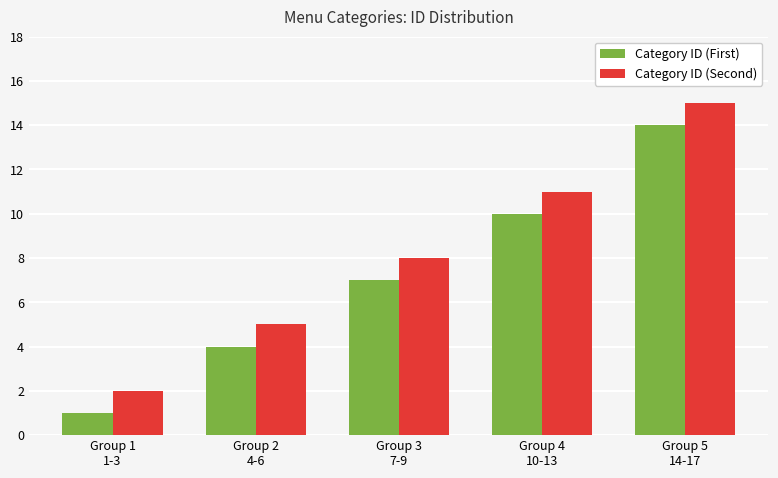

Is it true that Category ID (First) equals 16 at Group 4
10-13?

False